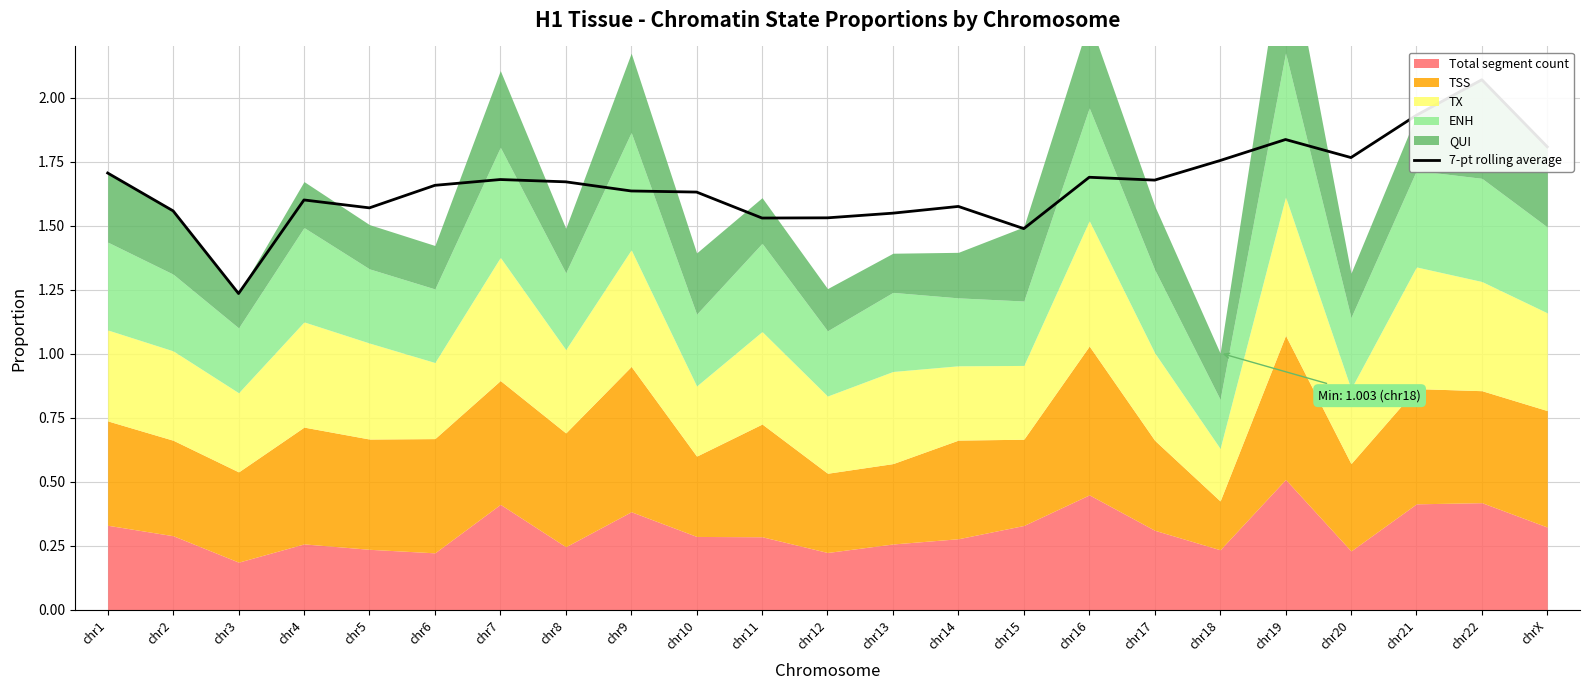

The chart shows a value of 2.5 at chr18. True or false?

False